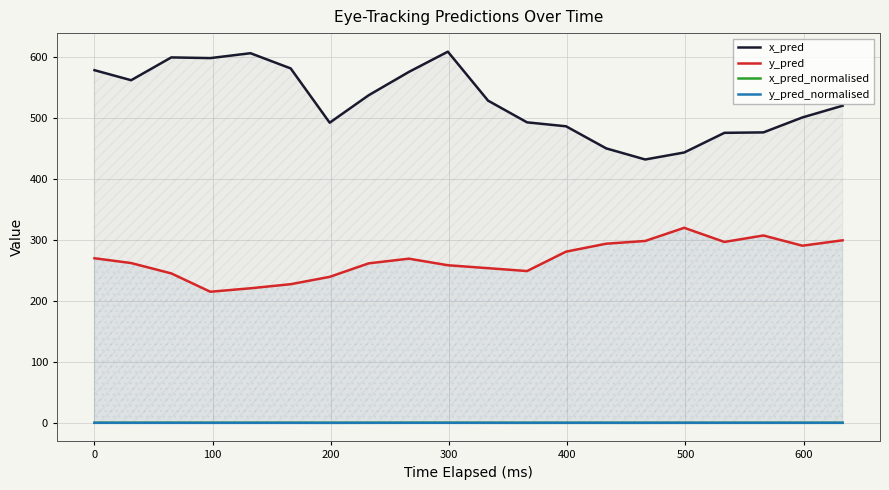

Which series has the largest total across all categories?

x_pred